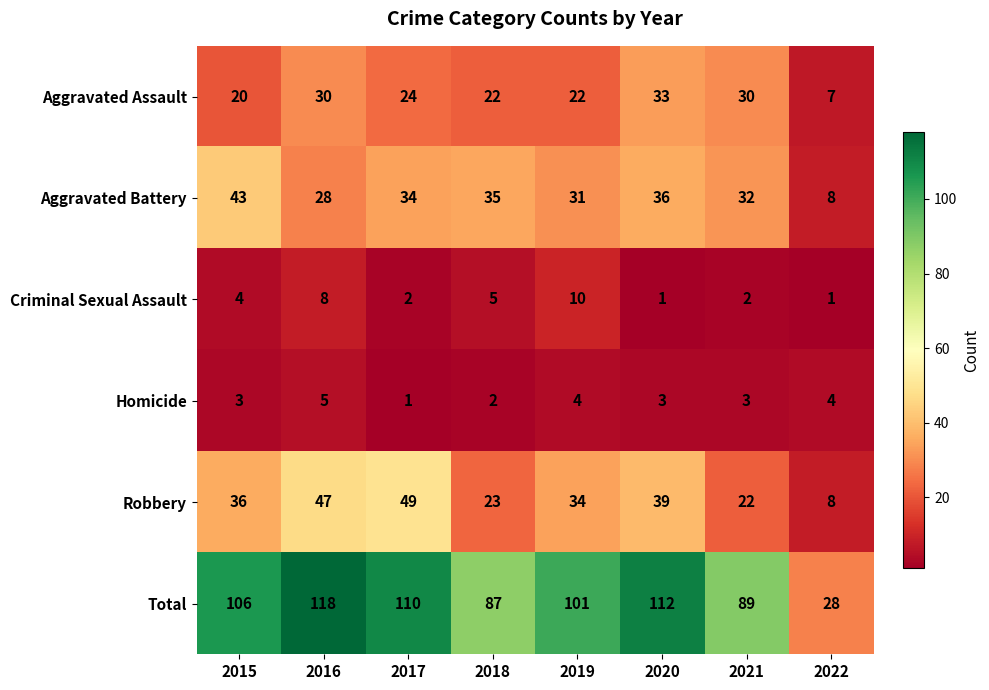

True or false: Total has a value of 28 at 2022.

True